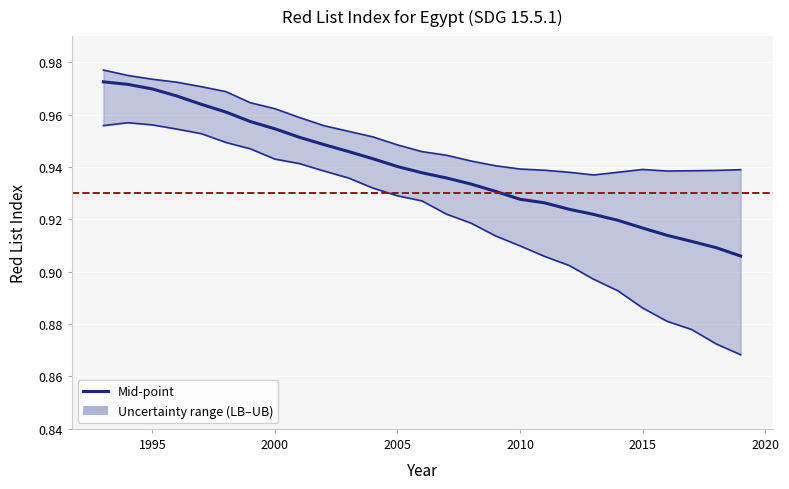

True or false: Red List Index (Mid-point) and Red List Index (Lower bound) cross at least once.

False